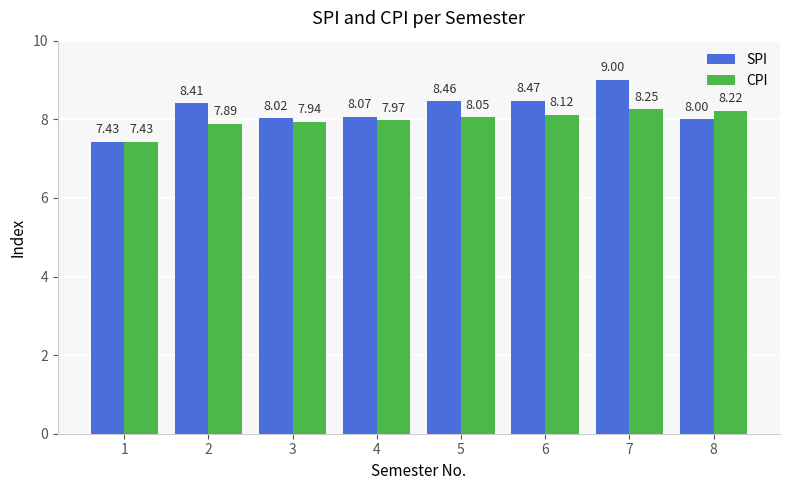

What is the sum of the SPI values at 1 and 2?

15.8